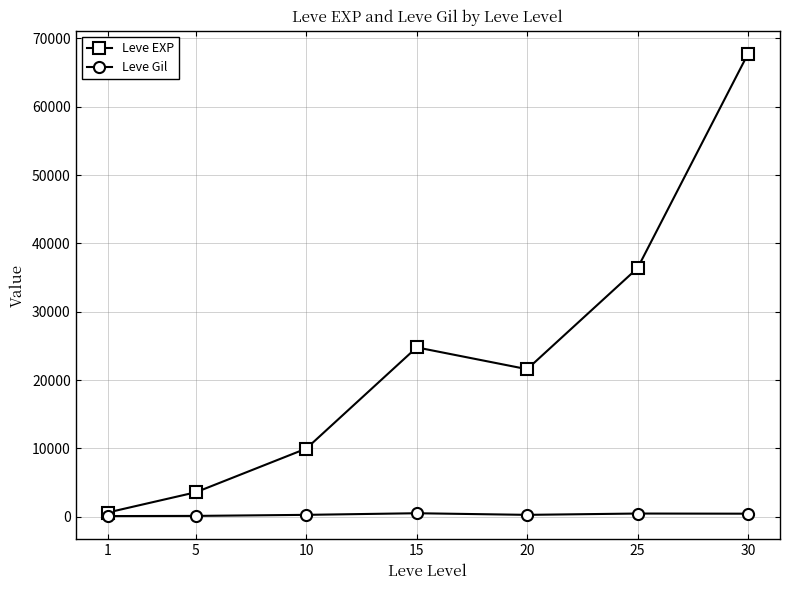

What is the greatest value displayed?

67730